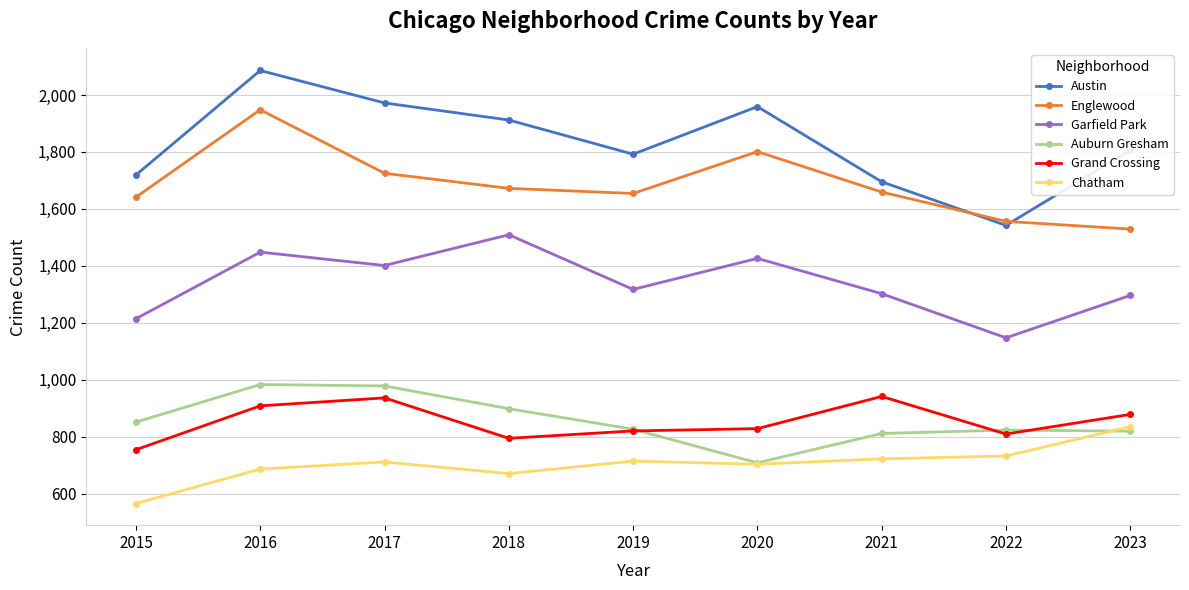

List the series in order of their peak value, highest first.

Austin, Englewood, Garfield Park, Auburn Gresham, Grand Crossing, Chatham